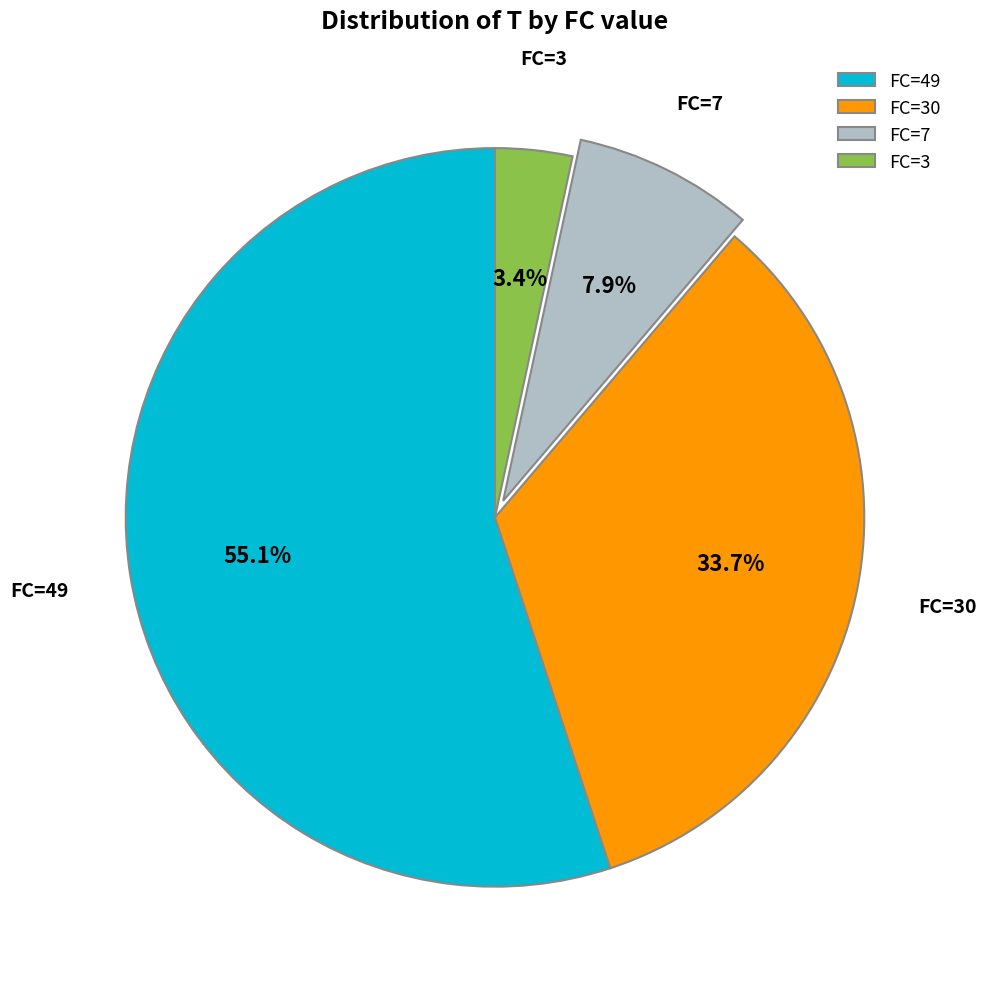

Is it true that FC=49 is 43% of the pie?

False